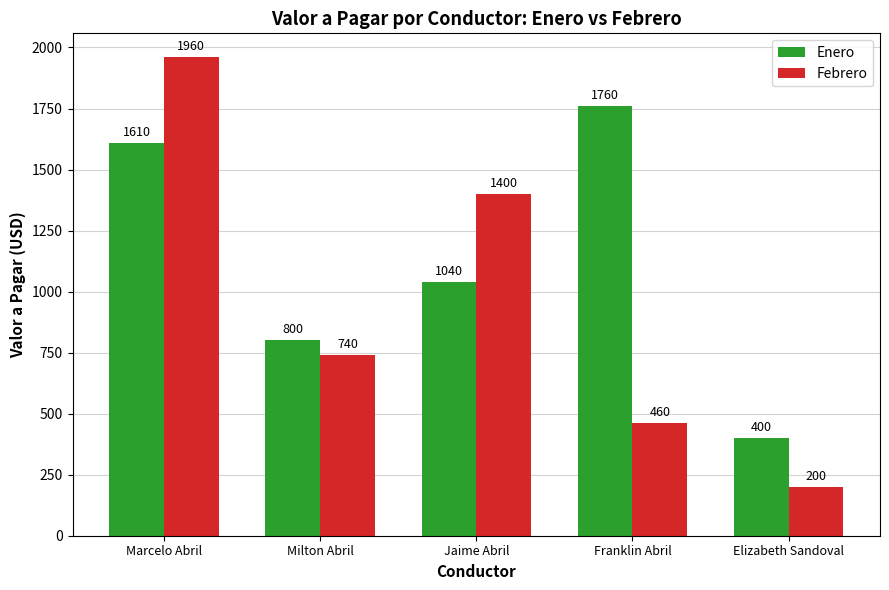

Between Milton Abril and Jaime Abril, which series saw the biggest shift?

Febrero